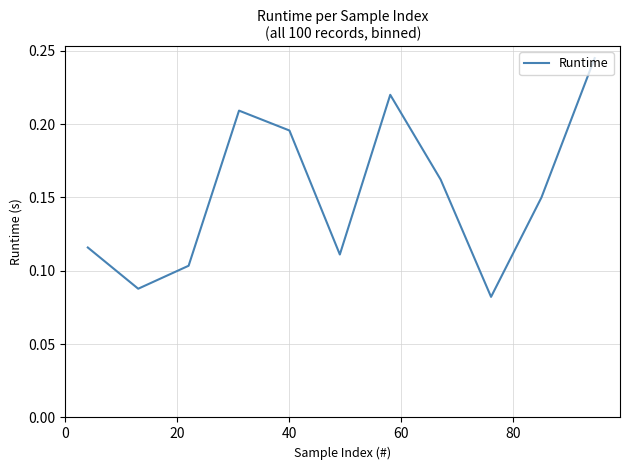

How many categories are shown in the chart?

11